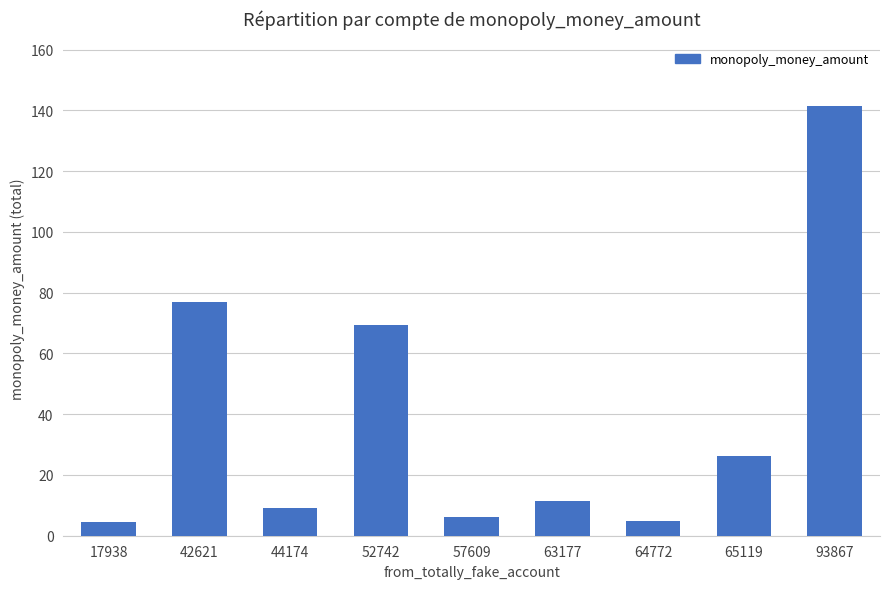

What is the value of the 4th bar from the left?

69.5